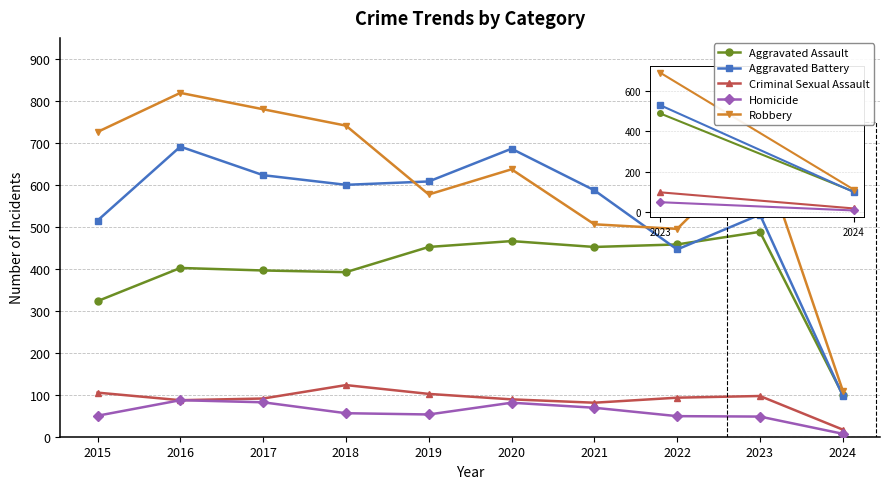

List the labels in order of Robbery value, smallest first.

2024, 2022, 2021, 2019, 2020, 2023, 2015, 2018, 2017, 2016